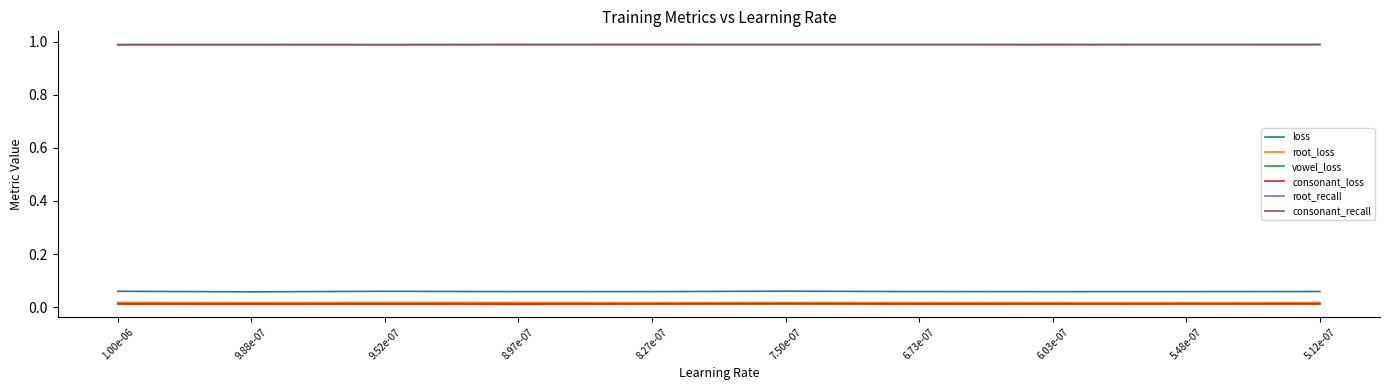

The loss series shows 0.0 at 8.97e-07. True or false?

False